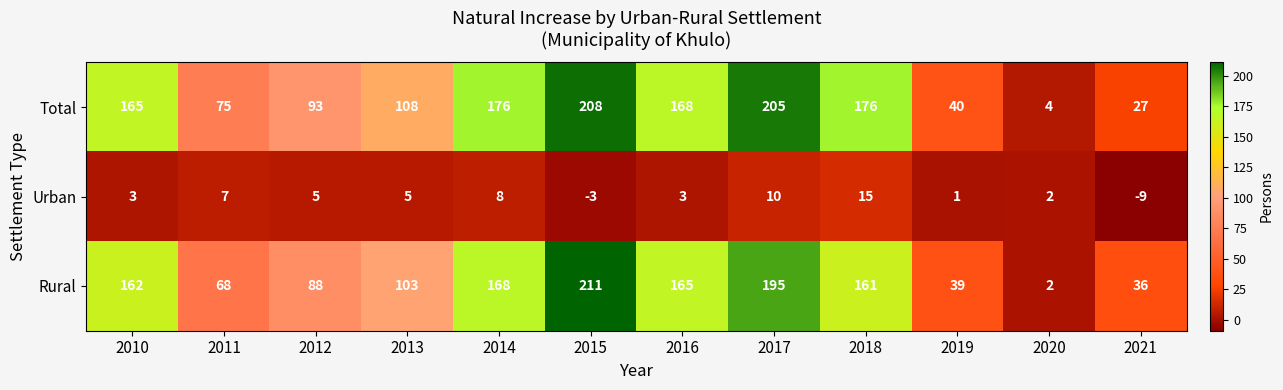

What is the spread (max minus min) of values at 2017?

195